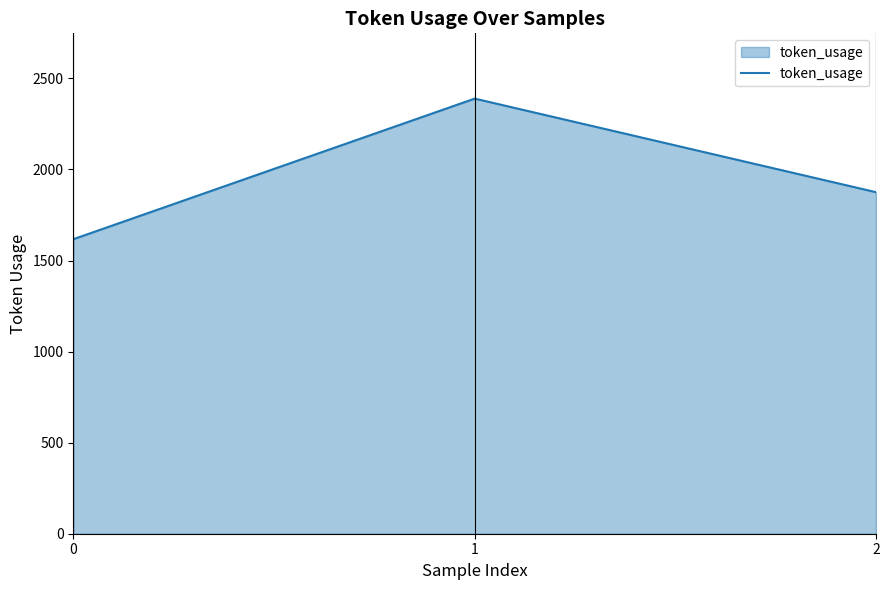

List the labels in order of value, largest first.

1, 2, 0